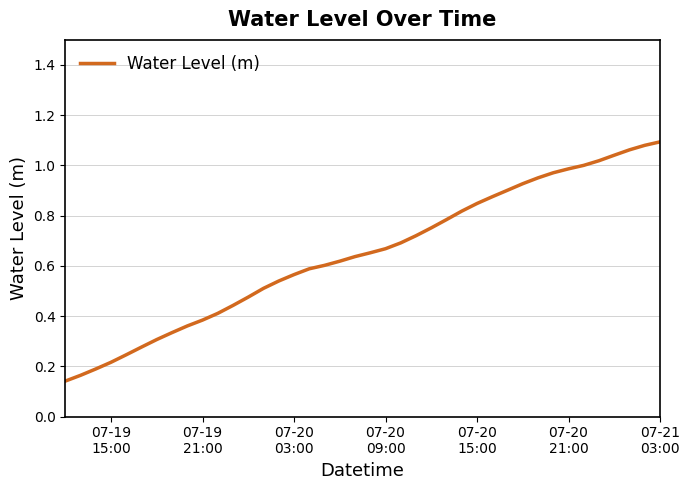

How many categories are shown in the chart?

40